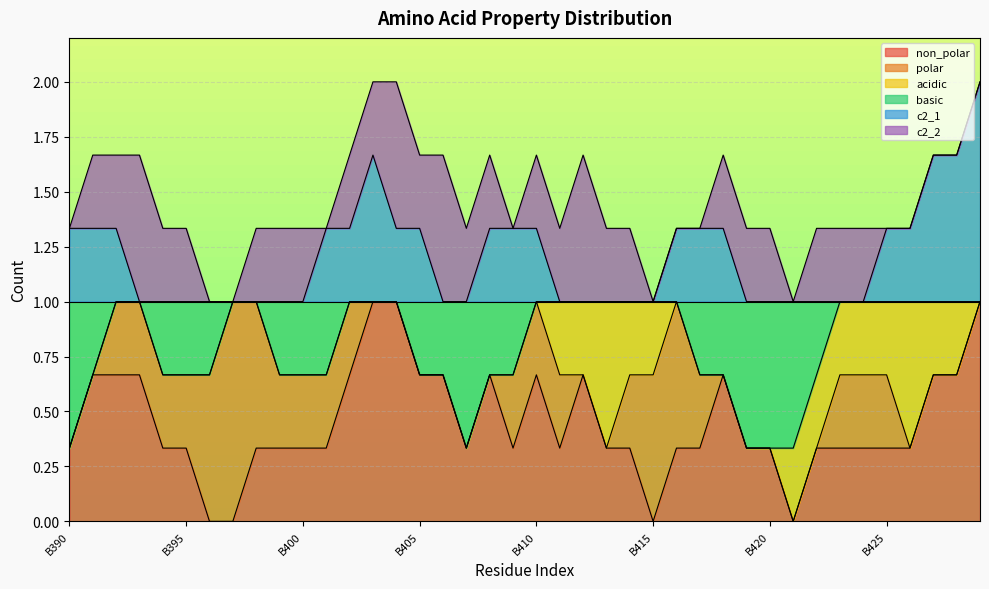

The acidic series shows 0 at B423. True or false?

False